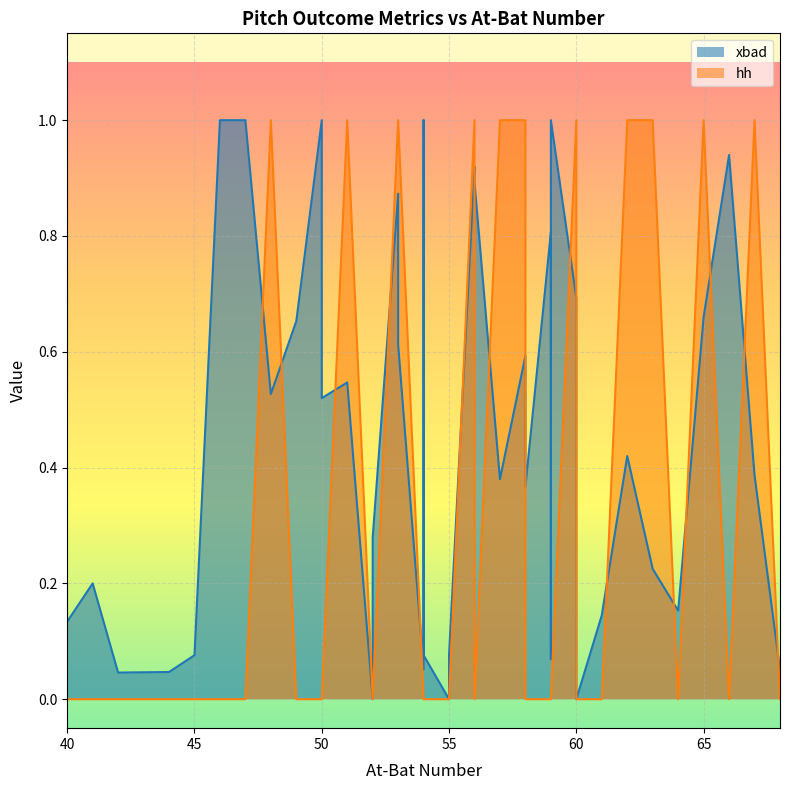

The hh series shows 0.5 at 5. True or false?

False